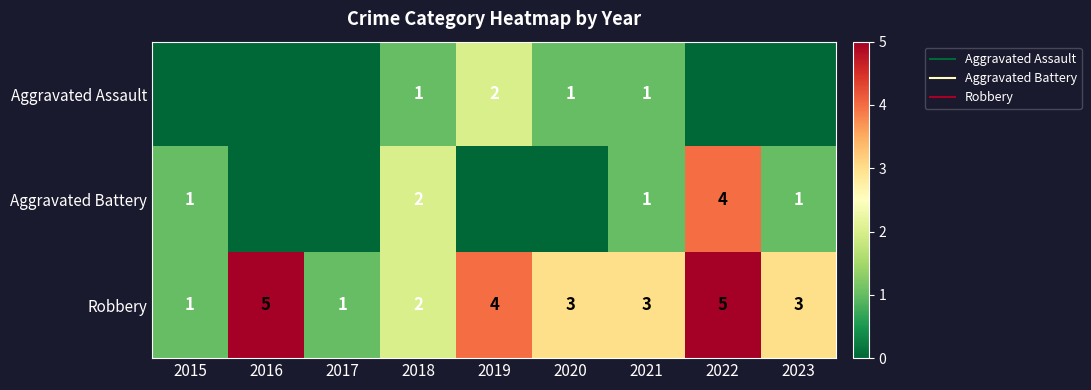

Which series changed the most between 2016 and 2022?

Aggravated Battery